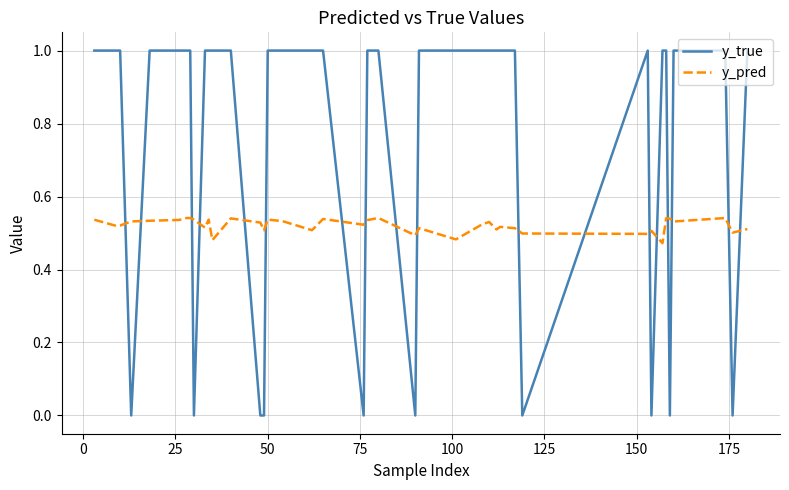

List the series in order of their overall mean, lowest first.

y_pred, y_true